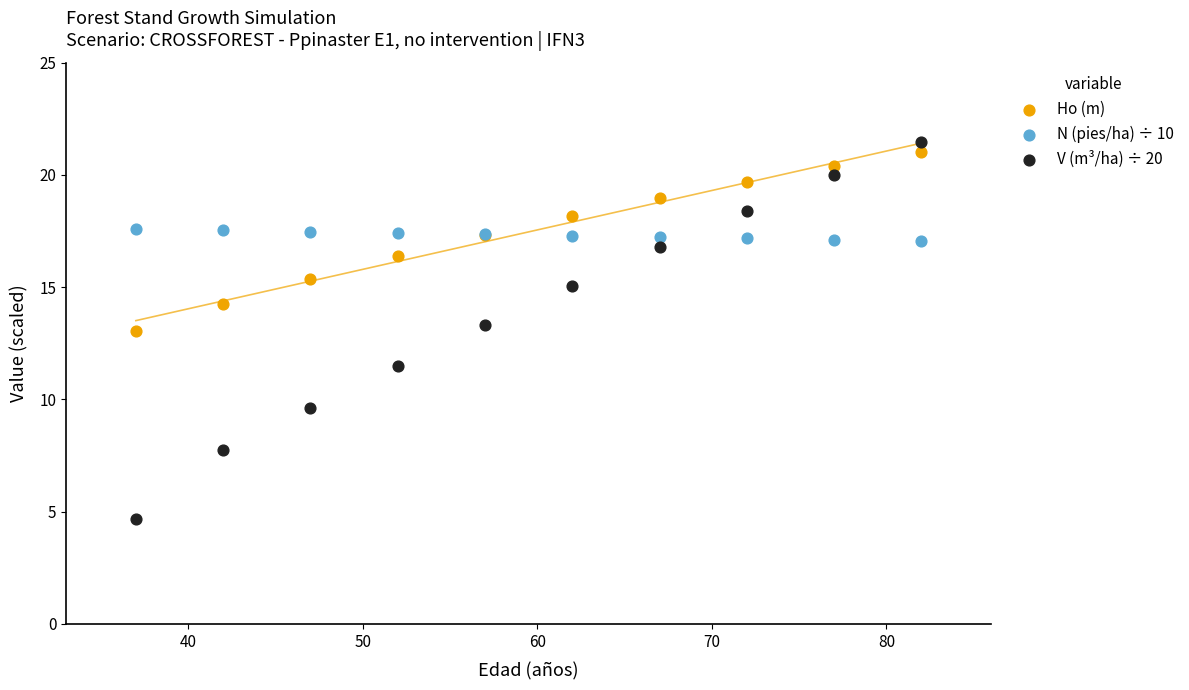

Which series contains the lowest Y value?

V (m³/ha) ÷ 20